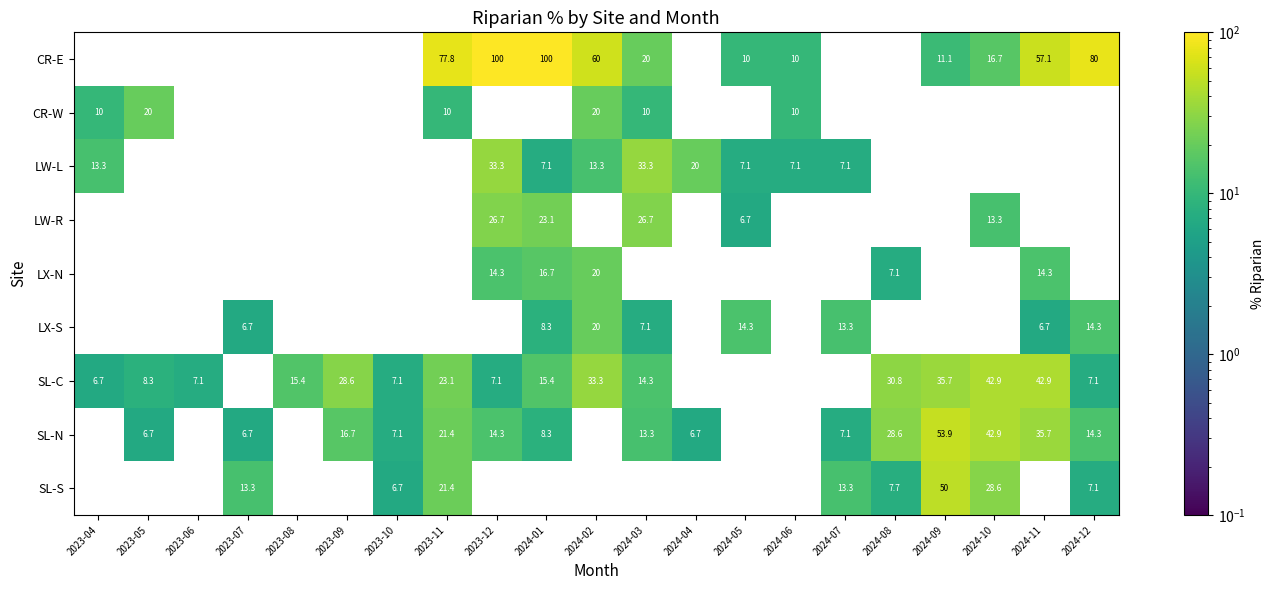

At which label does SL-S reach its peak?

2024-09